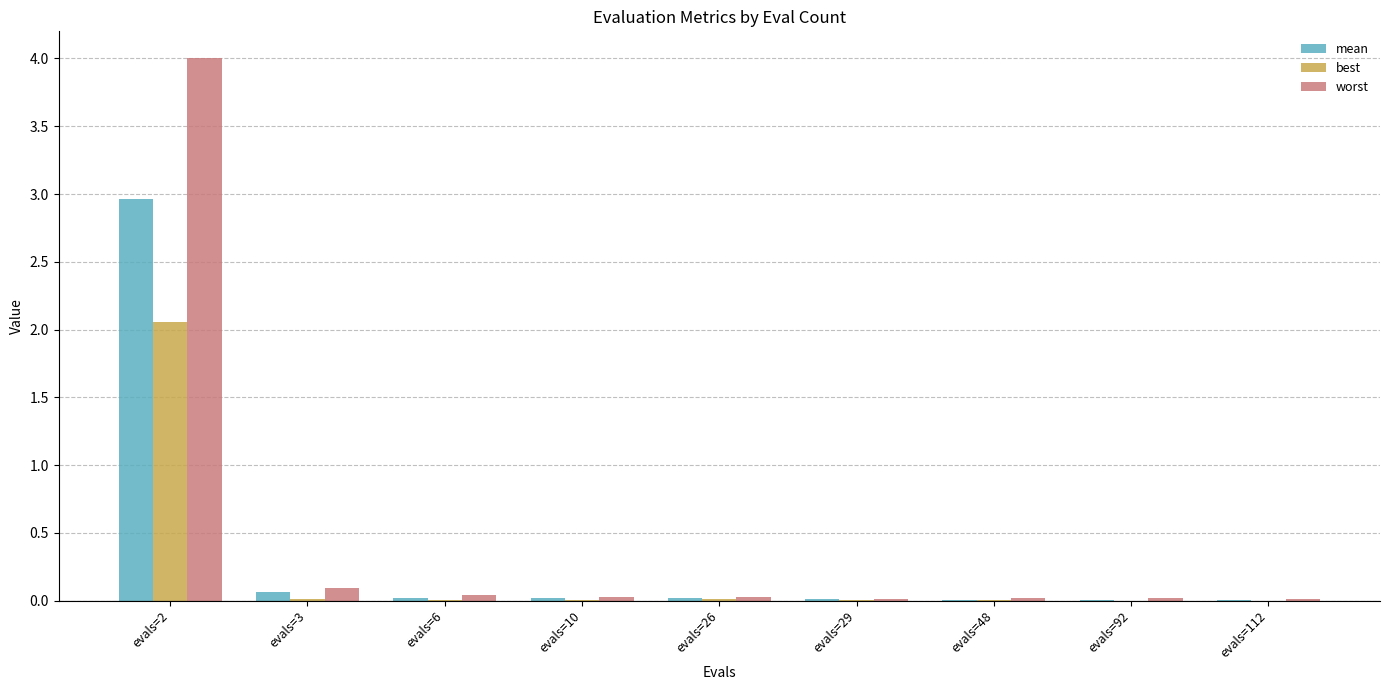

How many data points does each series have?

9